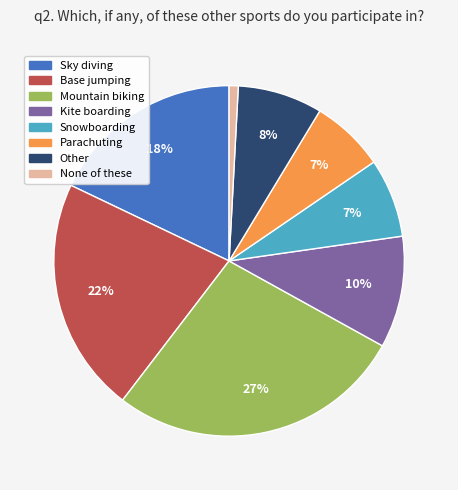

Which category has the biggest portion of the pie?

Mountain biking